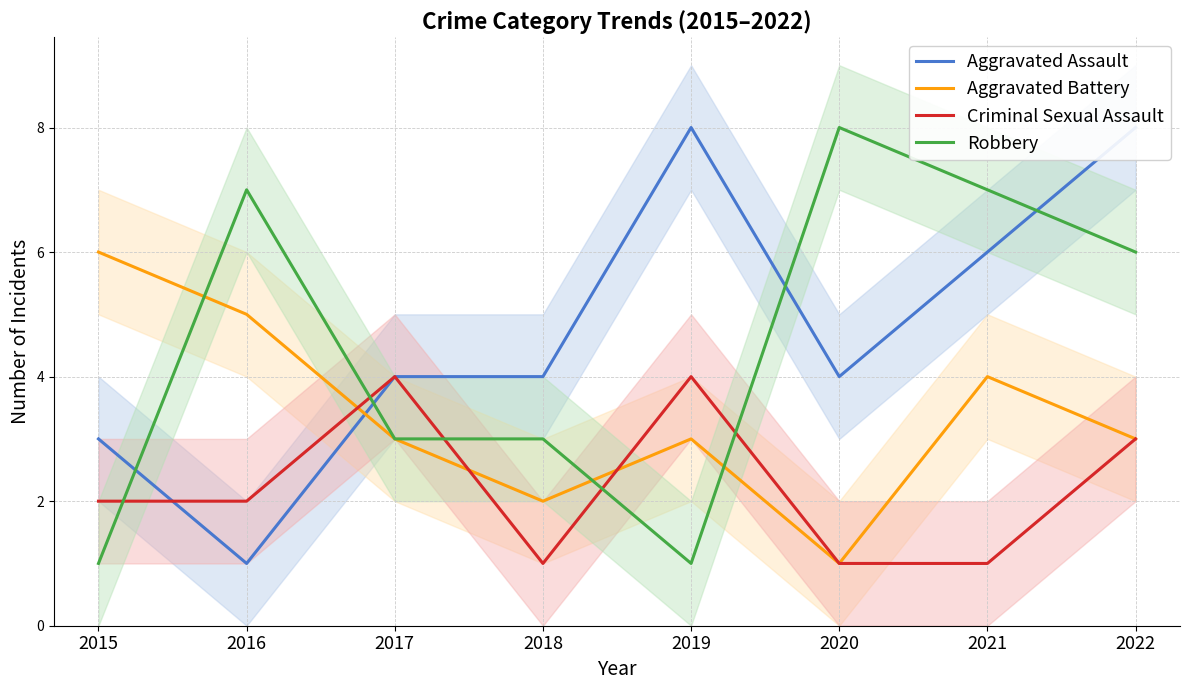

How many values in the Aggravated Battery series exceed 3?

3